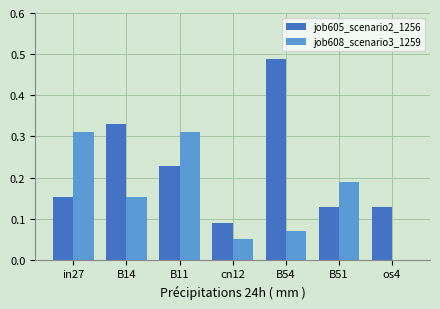

Is it true that job605_scenario2_1256 equals 0.1 at in27?

False